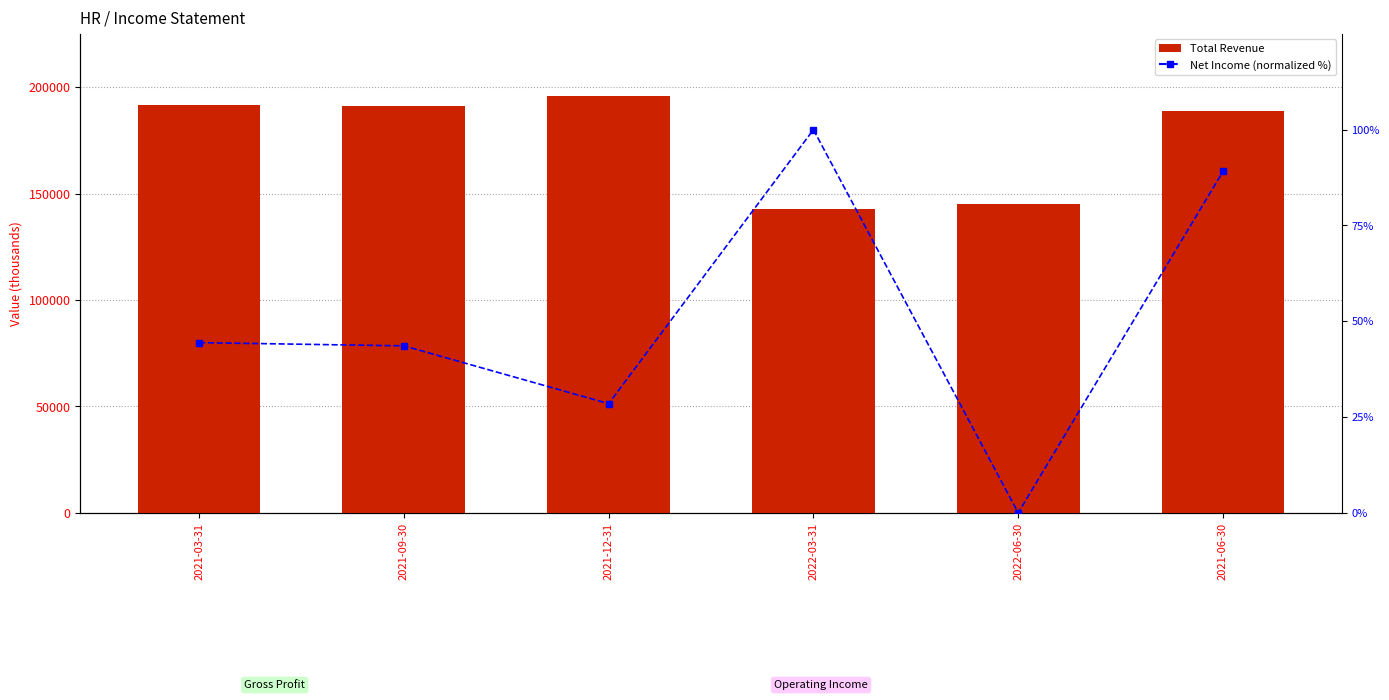

Count the number of data series in this chart.

2